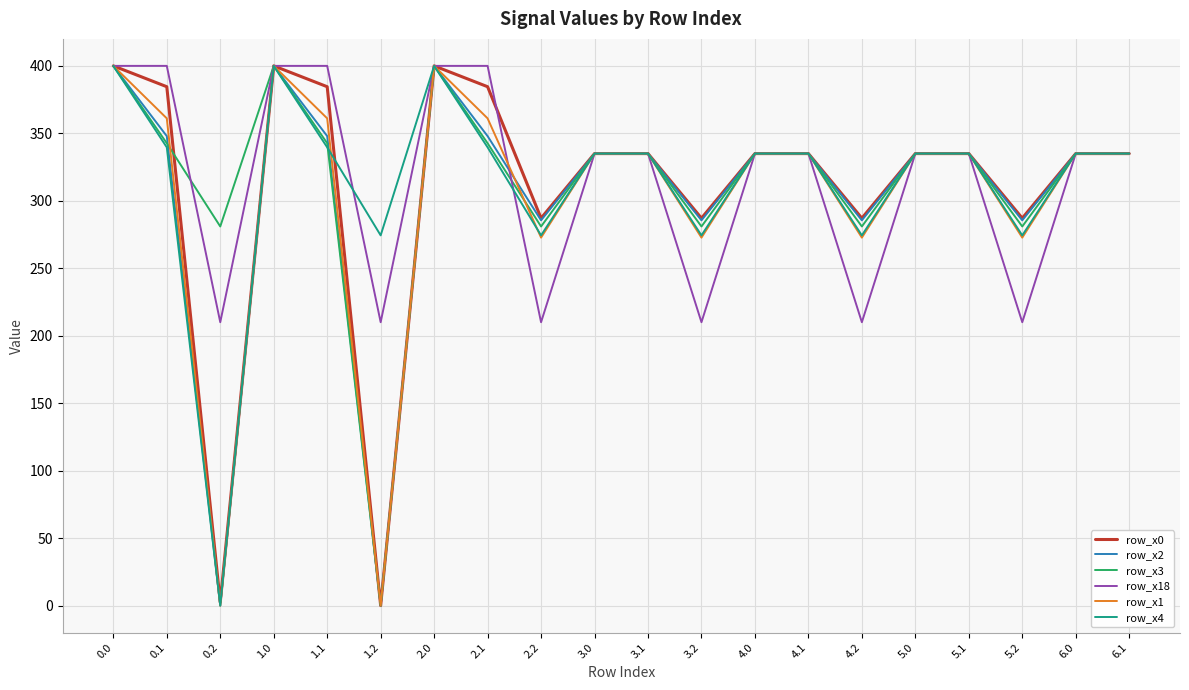

What is the total value across all series at 4.1?

2010.0